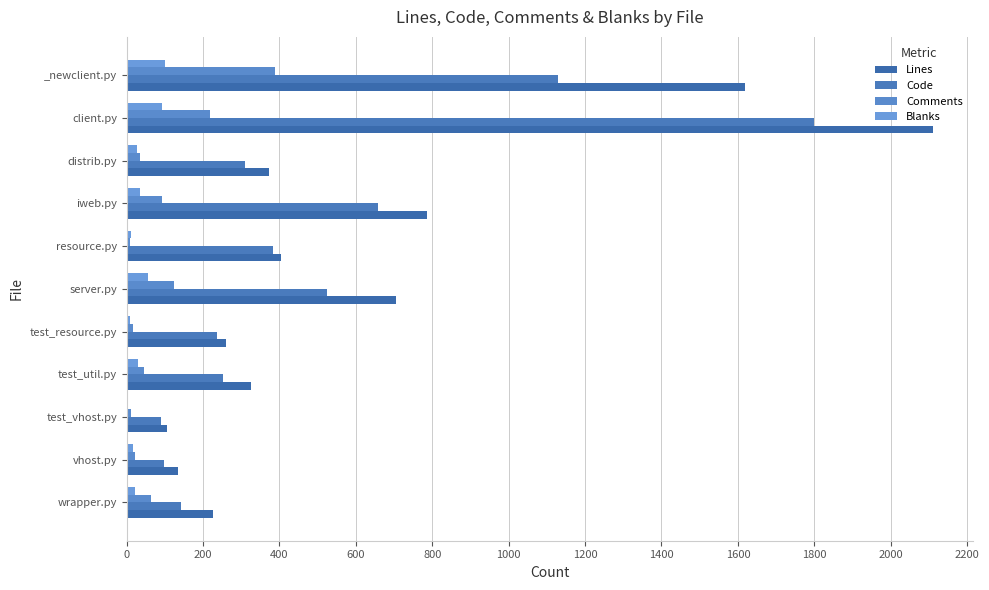

Which series has the largest range (max minus min)?

Lines